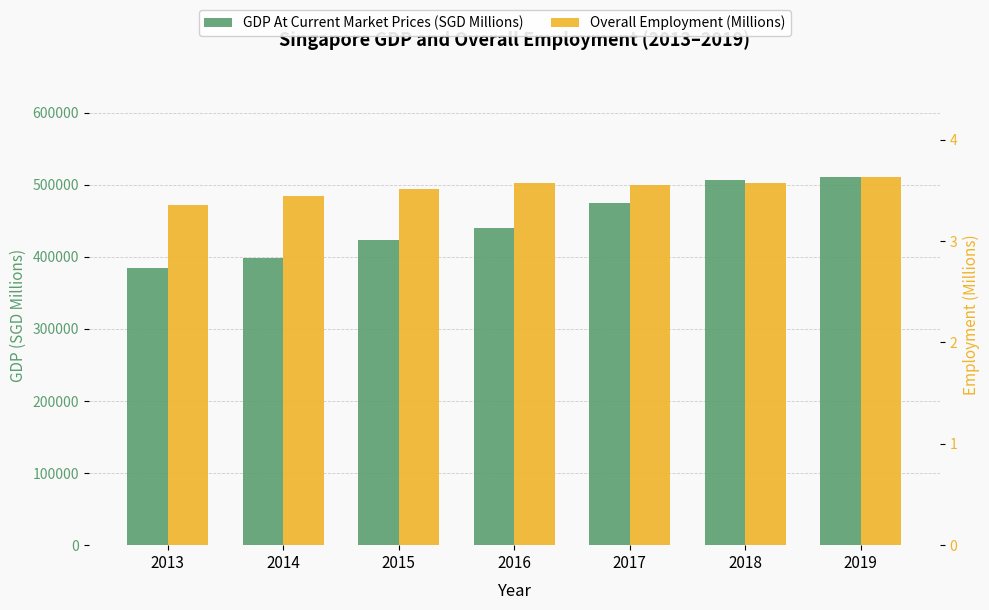

The value of Overall Employment (Millions) at 2014 is 4.5. True or false?

False